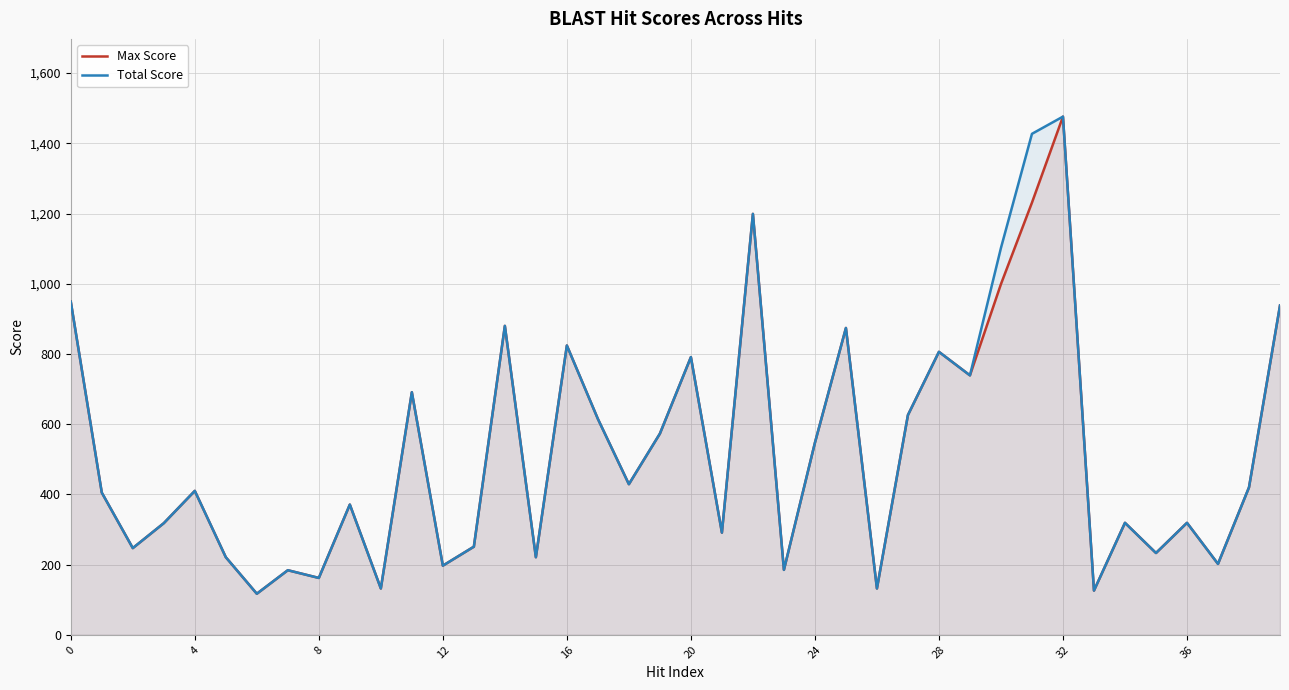

What is the value of the Max Score point at the 16th from the left?

221